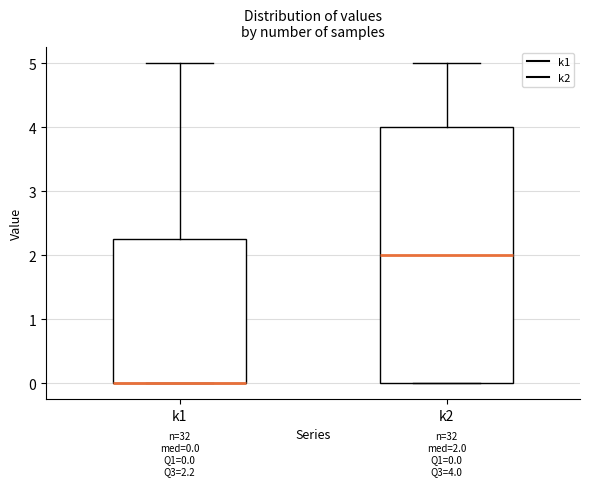

Comparing the boxes themselves (not the whiskers), which one is the tallest?

k2